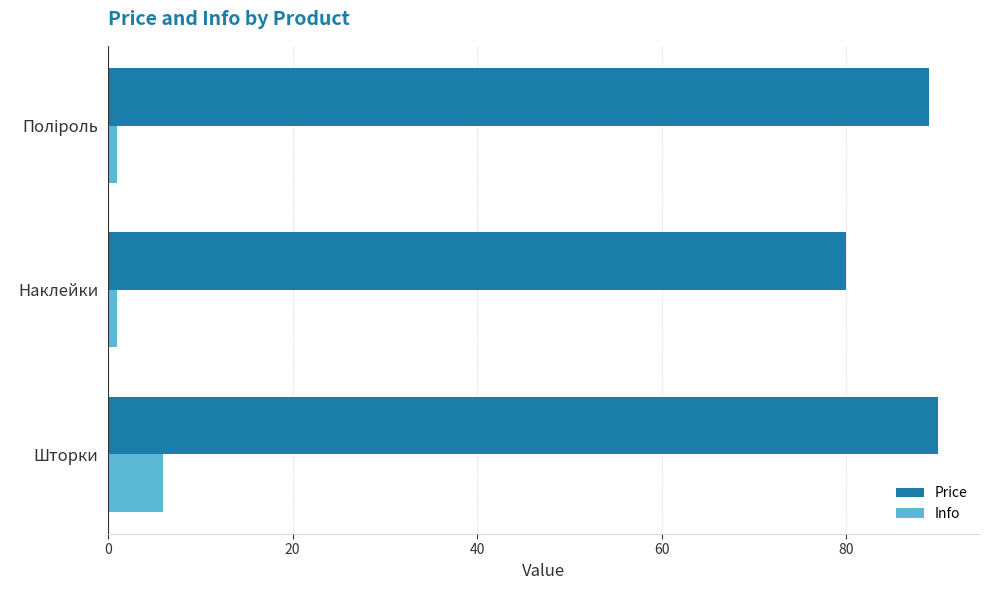

What is the sum of all Info values?

8